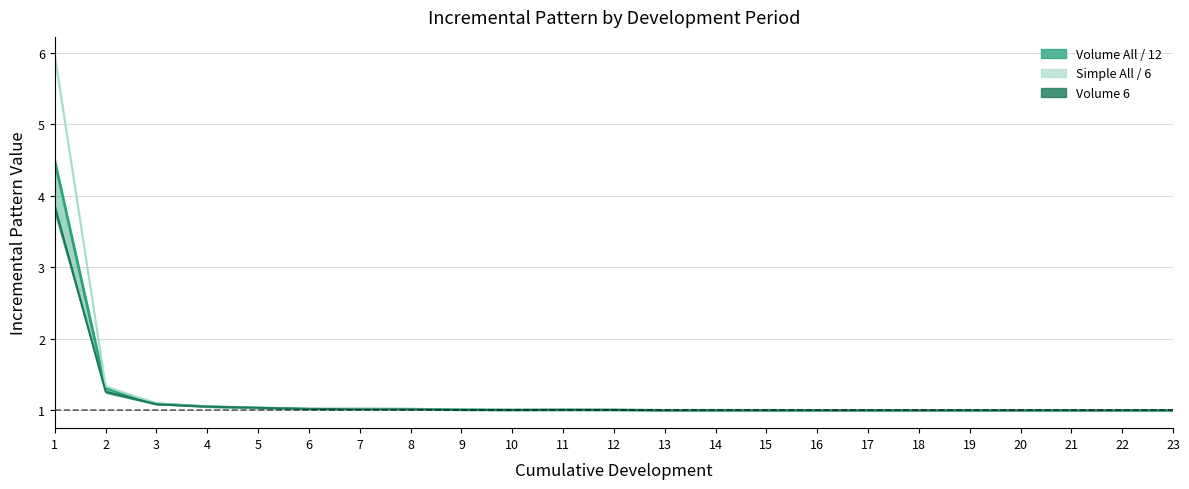

The value of Volume 12 line at 14 is 1.0. True or false?

True